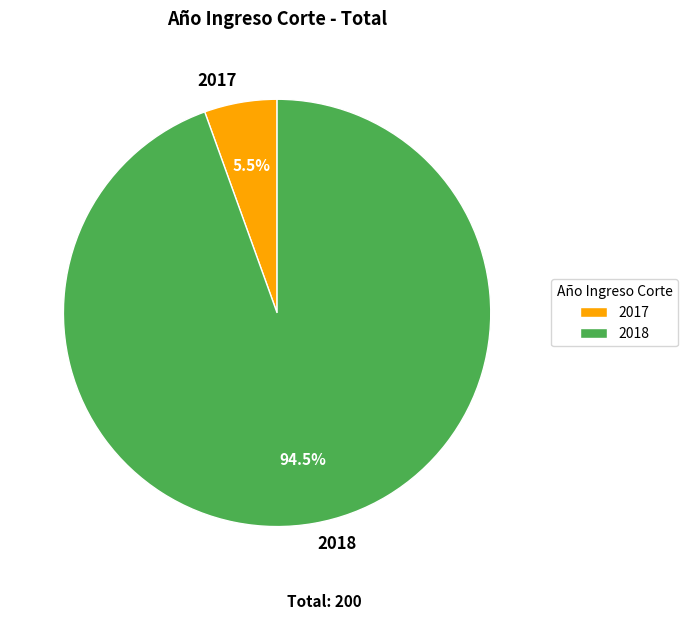

Which slice is the largest?

2018